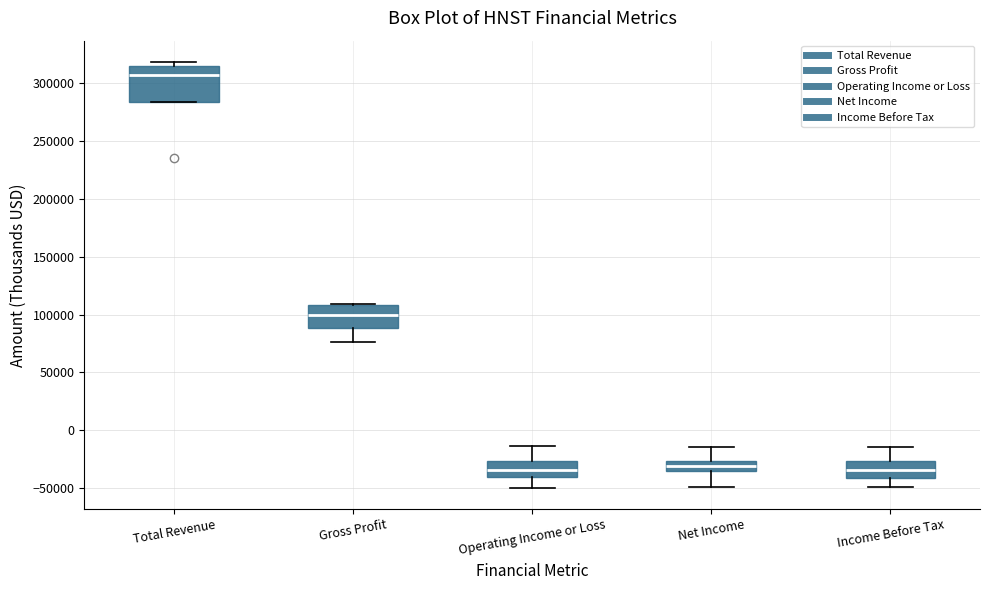

Which box's median line is the highest?

Total Revenue